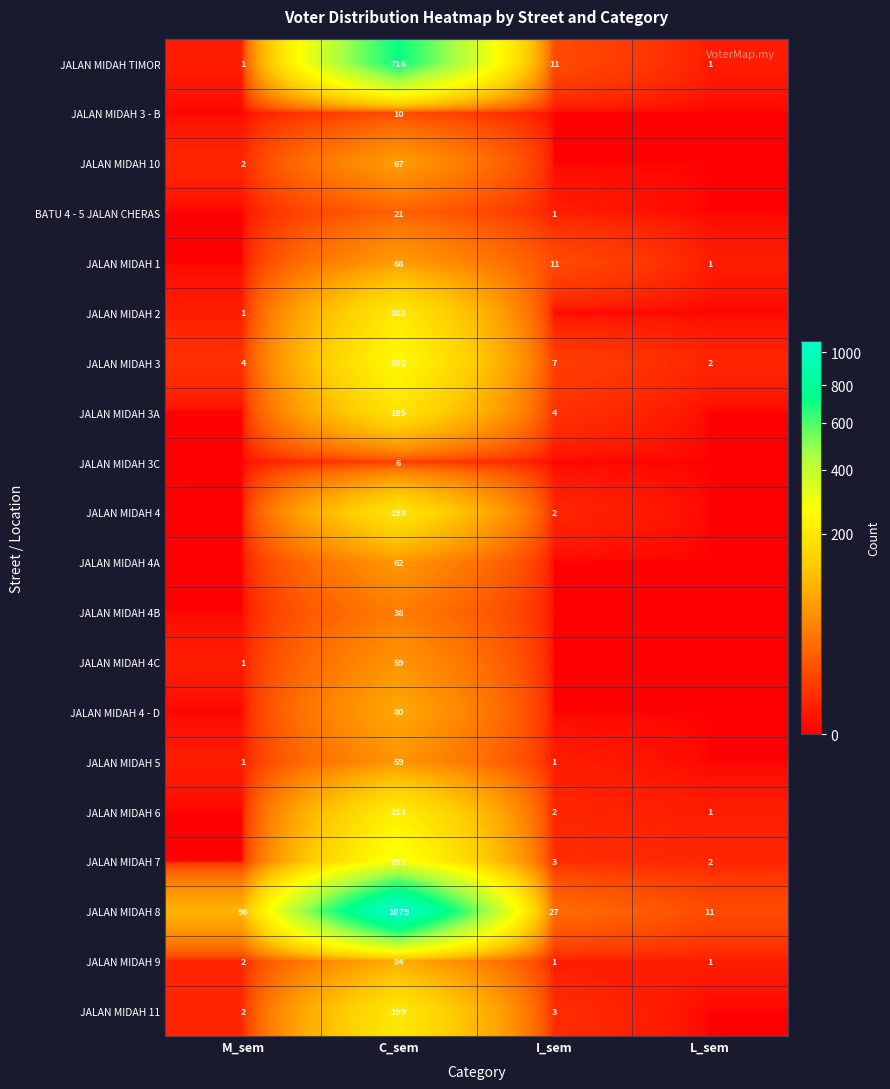

What is the sum of all JALAN MIDAH 3 values?

265